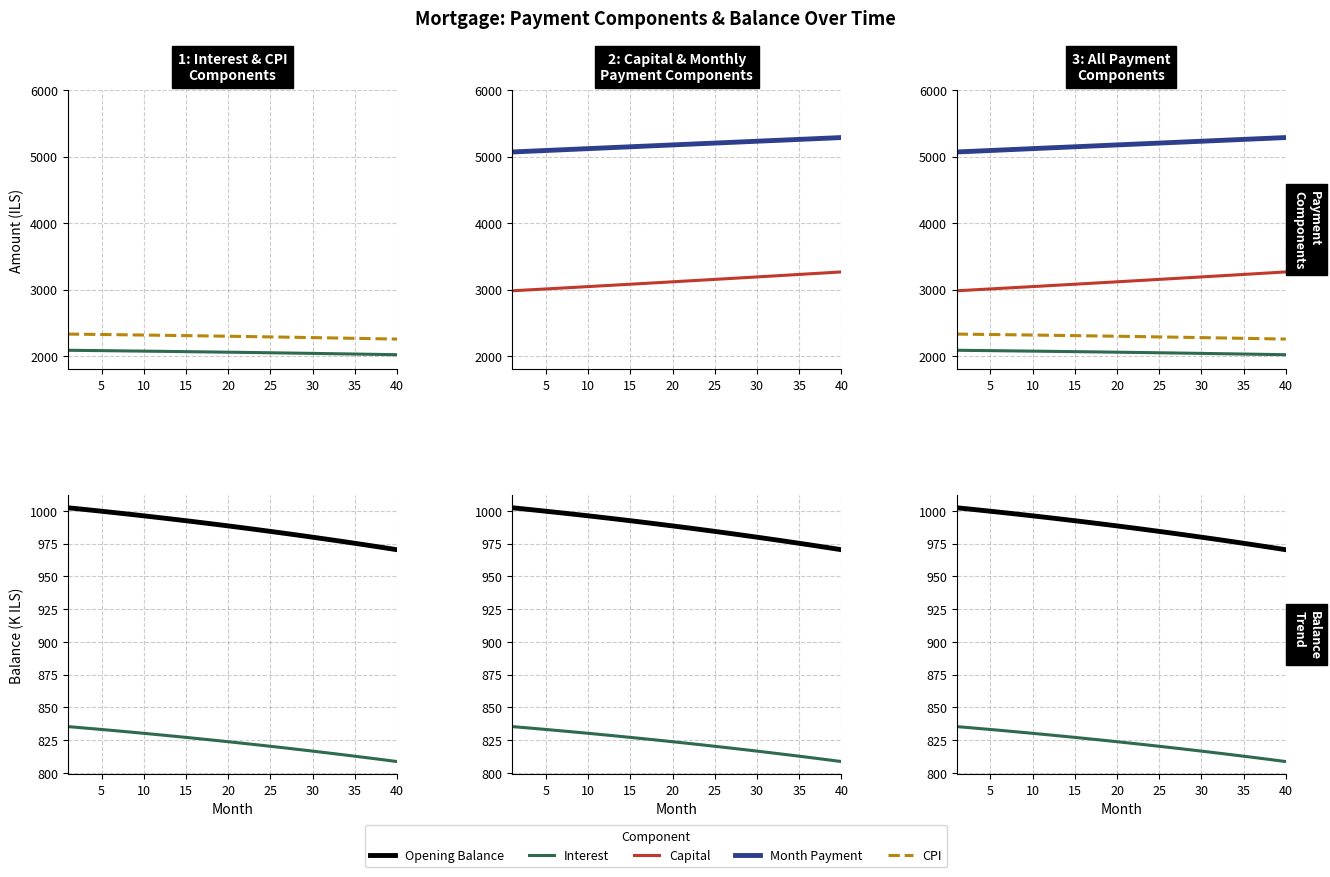

True or false: Capital has more than 2 points higher than both neighbors.

False